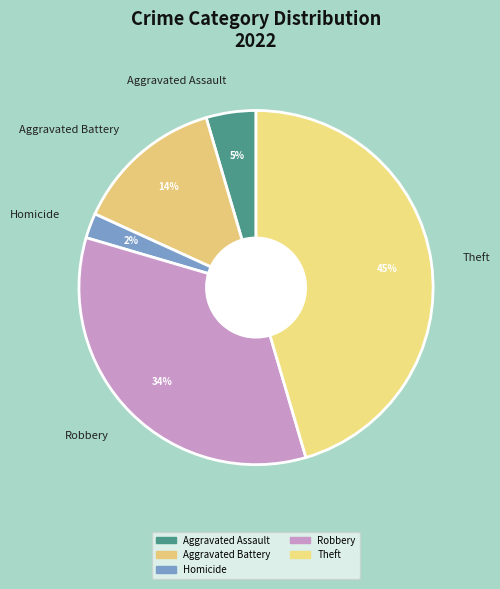

To the nearest percent, what is the difference between the largest and smallest slice percentages?

43%